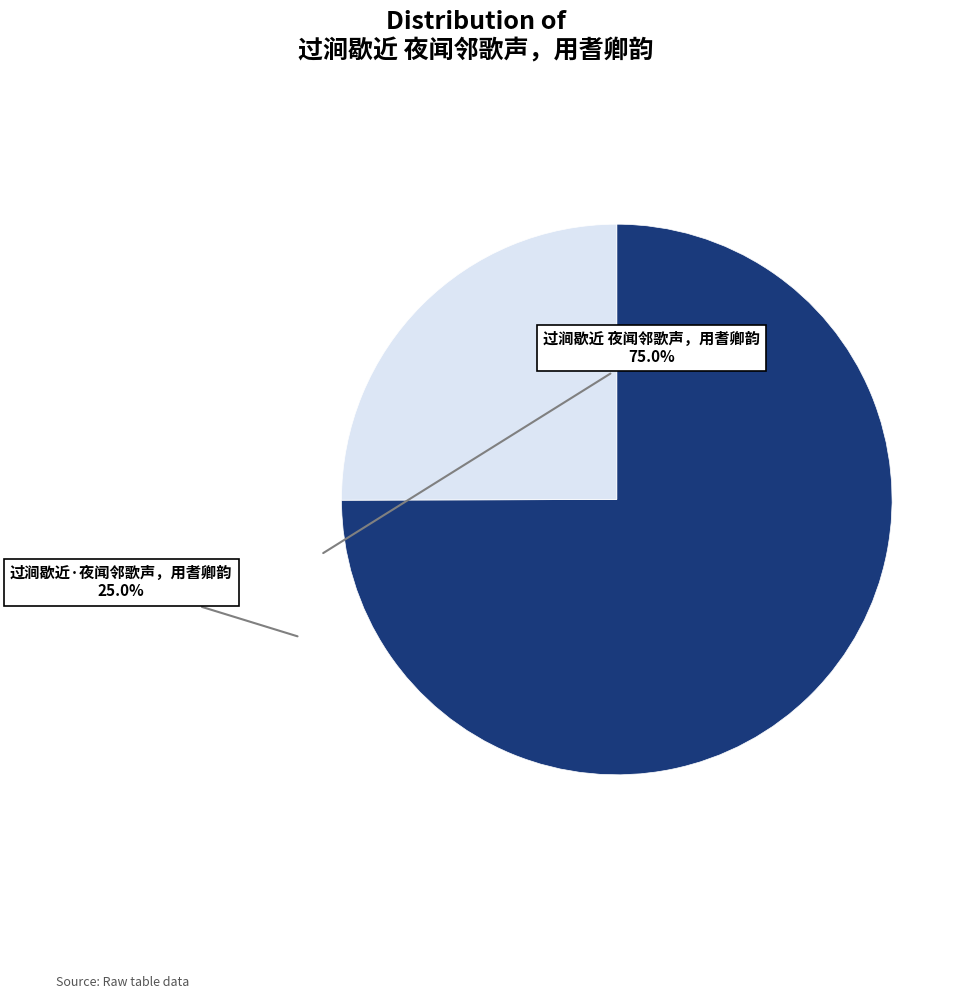

Does any single category account for the majority?

Yes